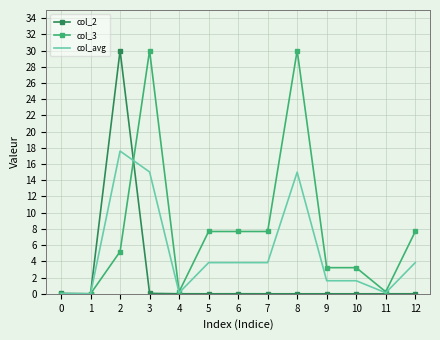

The value of col_2 at 4 is 0.0. True or false?

True